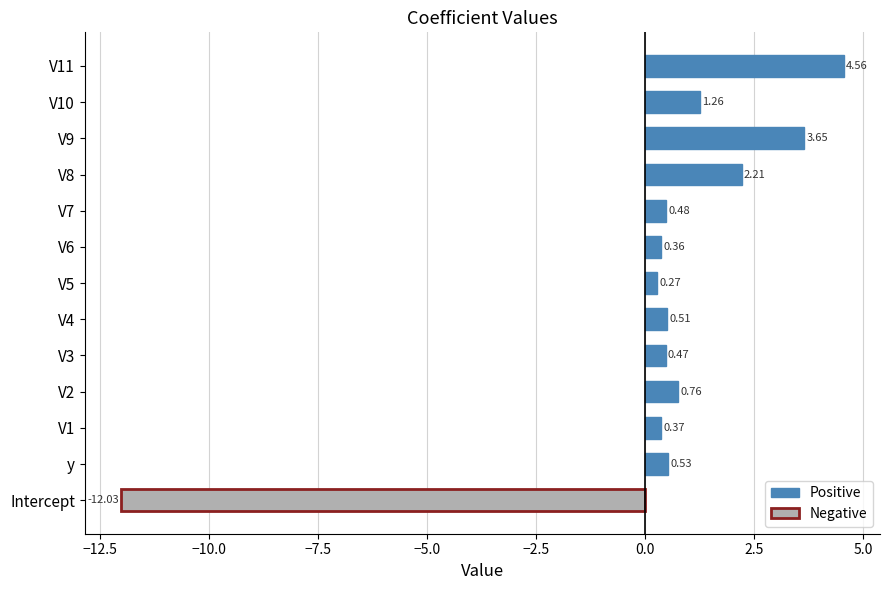

Which label corresponds to the smallest value in the chart?

Intercept